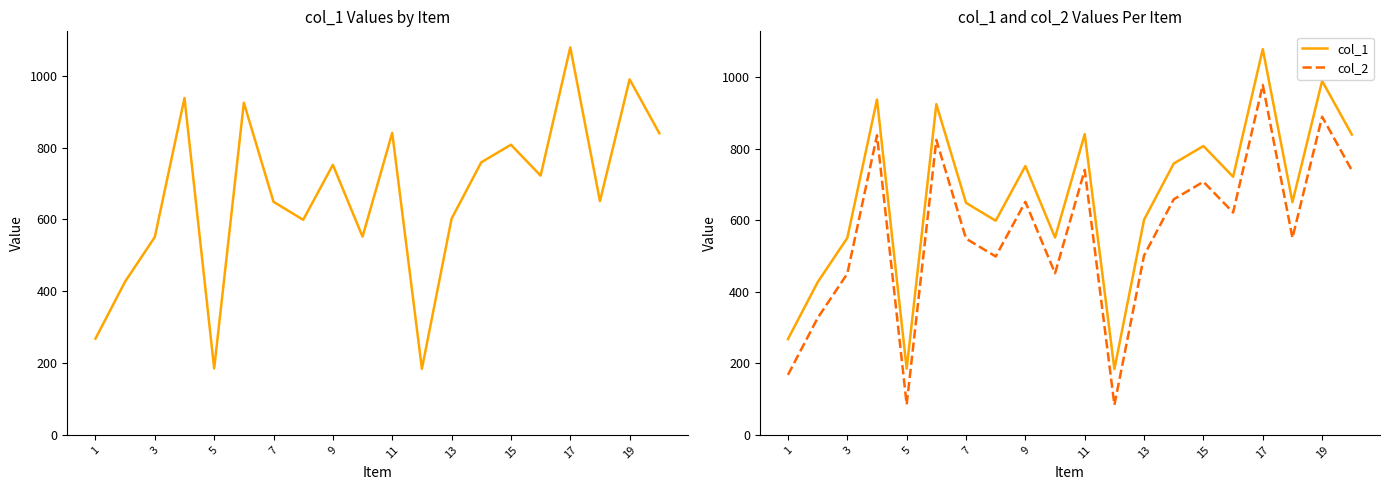

List the series in order of their overall mean, lowest first.

col_2, col_1